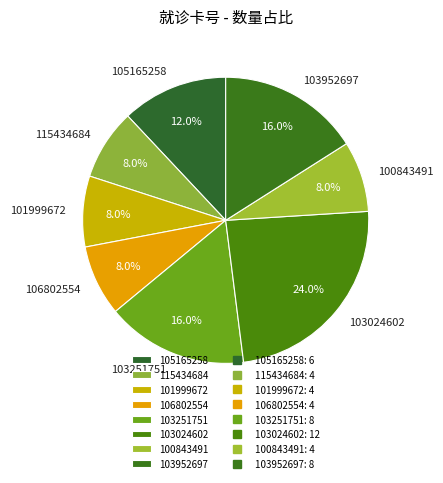

What percentage is the 106802554 slice, to the nearest percent?

8%